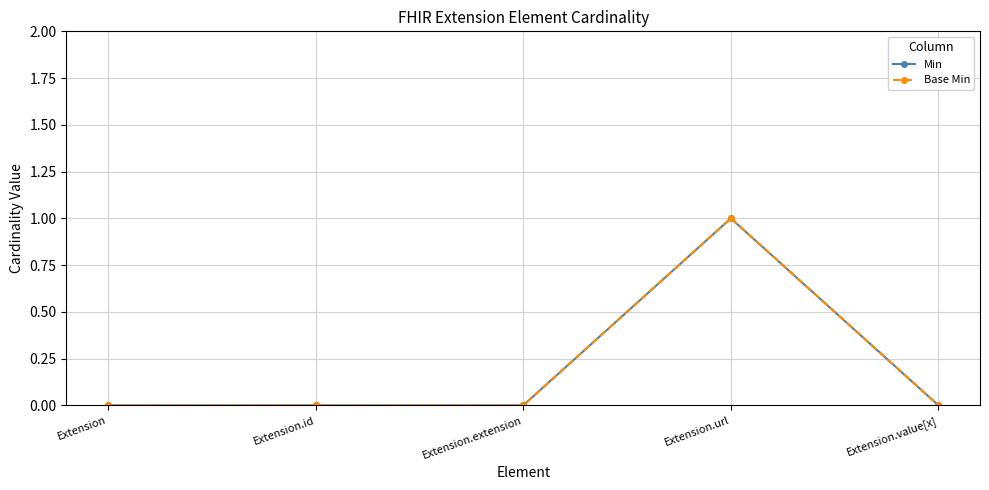

At how many categories does at least one series exceed 0?

1